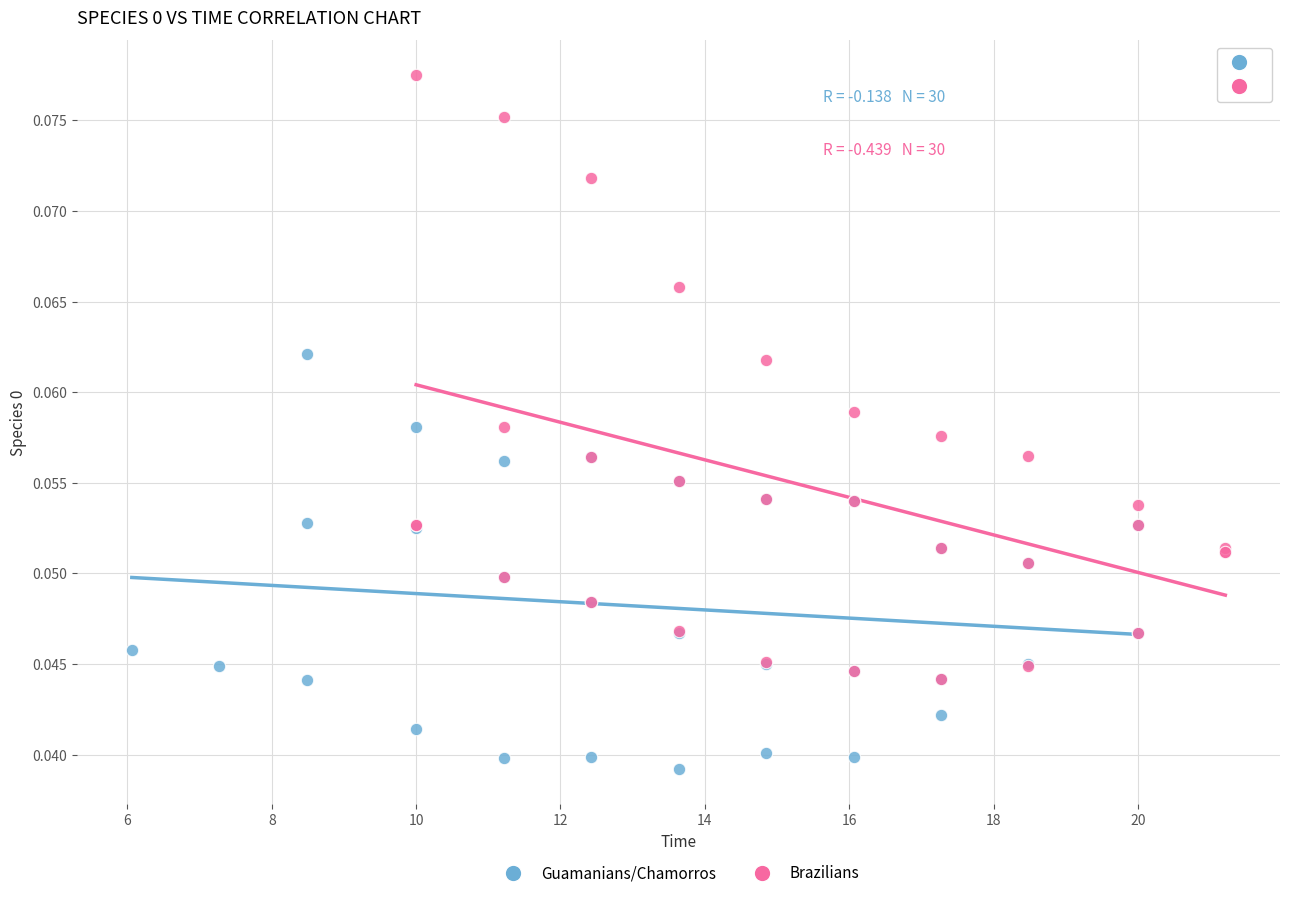

Which series reaches the minimum Y coordinate?

Guamanians/Chamorros